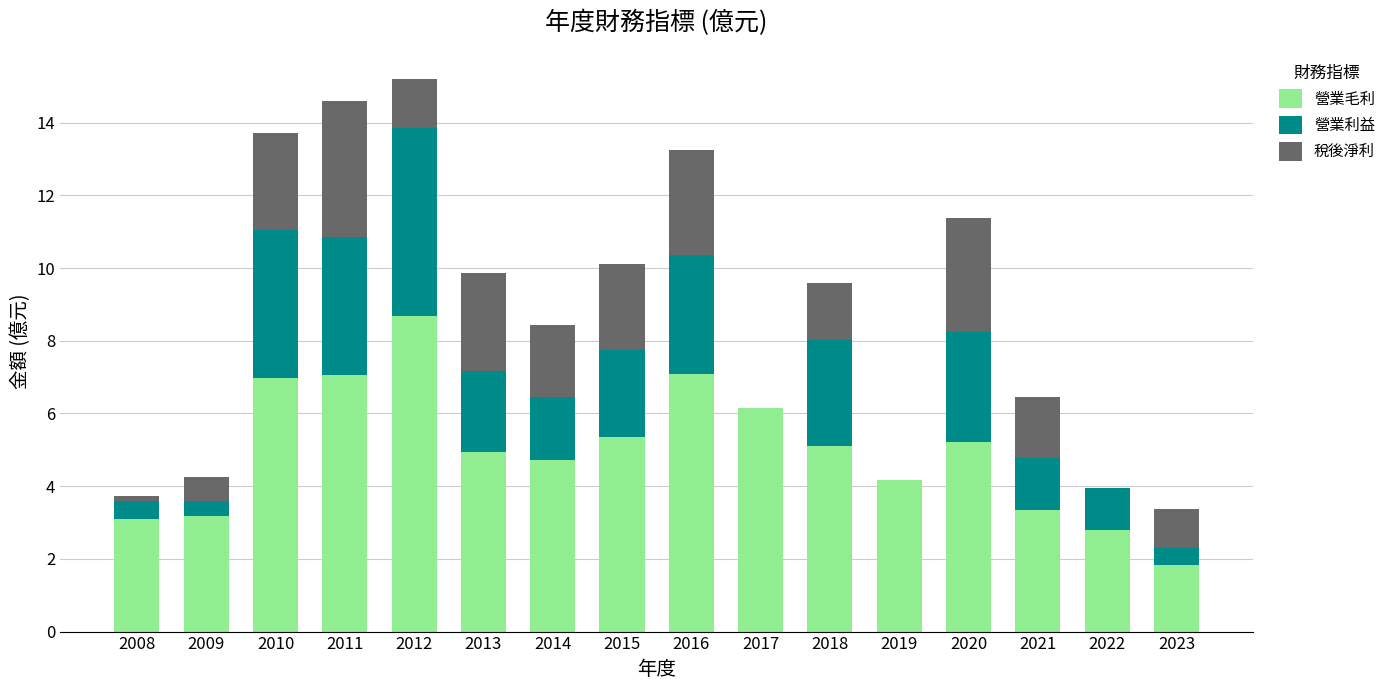

Which category has the highest value in the 營業毛利 series?

2012